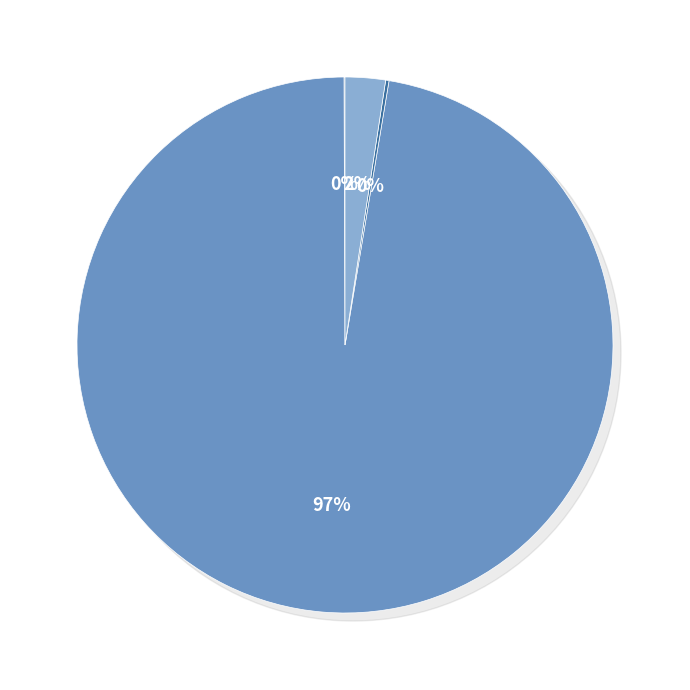

To the nearest percent, what is the difference between the largest and smallest slice percentages?

97%